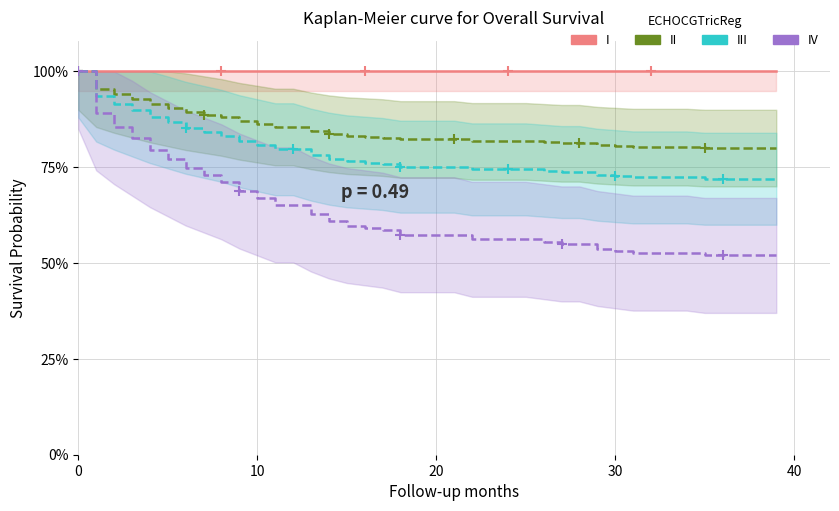

What is the highest value of the III series?

1.0